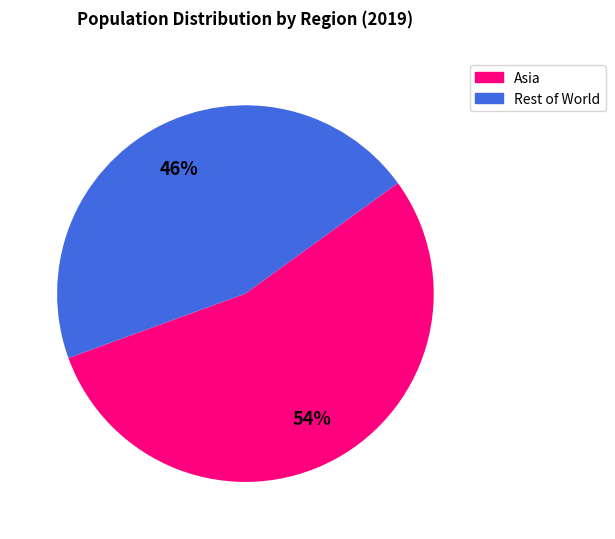

To the nearest percent, what portion does Asia represent?

54%